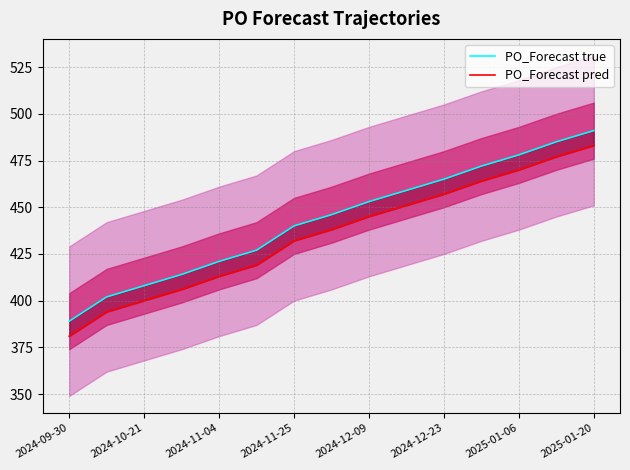

At which label does PO_Forecast pred first exceed 438?

2024-12-09